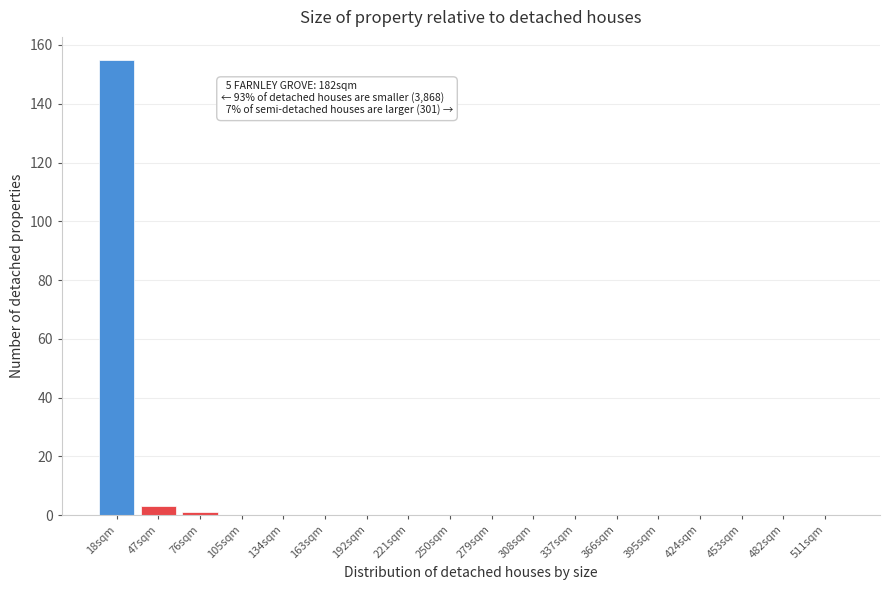

Reading left to right, extract all data points from this chart.

18sqm=155	47sqm=3	76sqm=1	105sqm=0	134sqm=0	163sqm=0	192sqm=0	221sqm=0	250sqm=0	279sqm=0	308sqm=0	337sqm=0	366sqm=0	395sqm=0	424sqm=0	453sqm=0	482sqm=0	511sqm=0